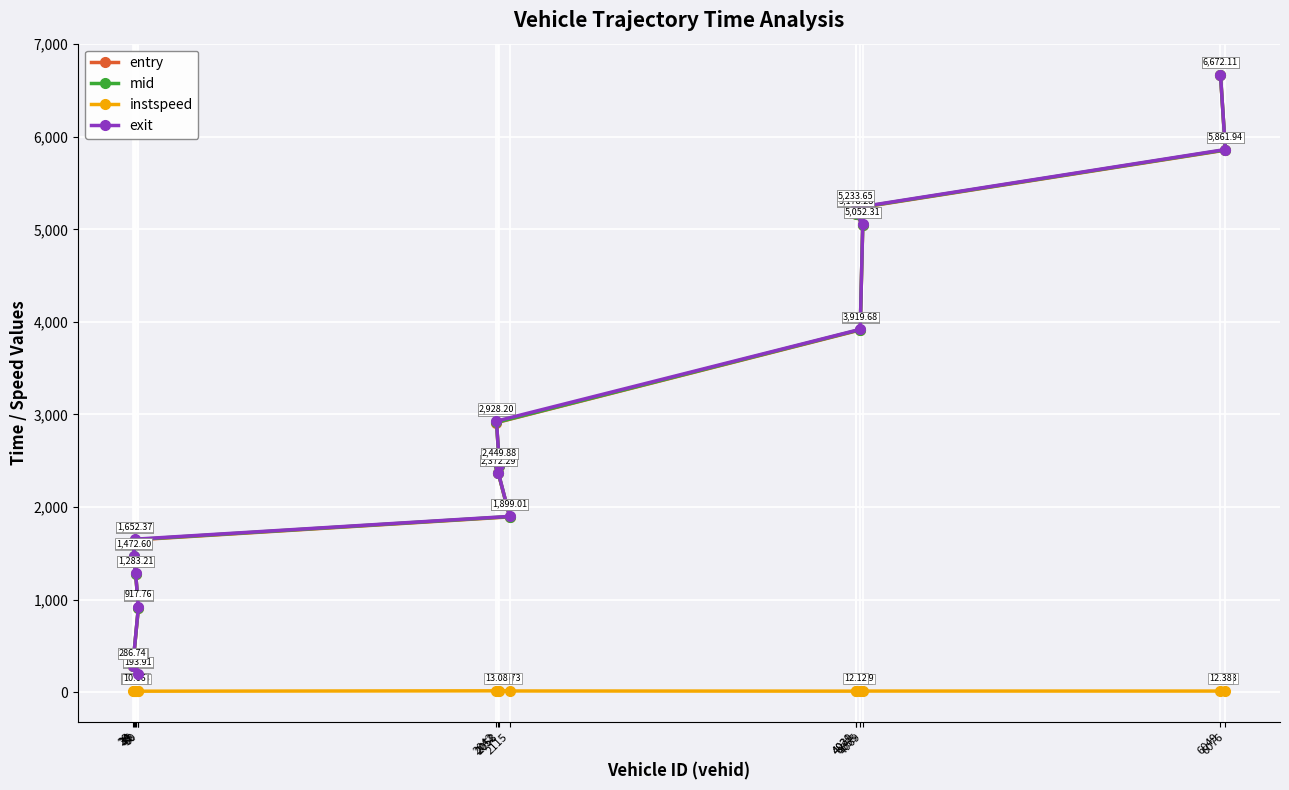

Is the value of instspeed at 58 greater than the value of entry at 6076?

No